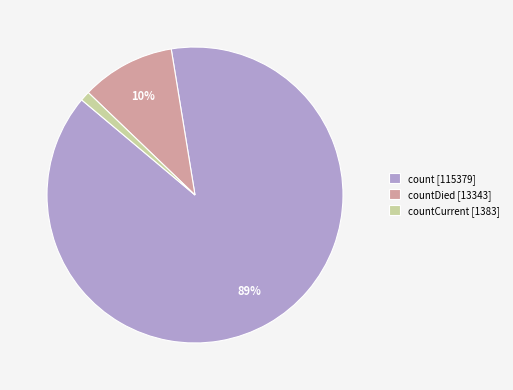

How many slices are in this pie chart?

3